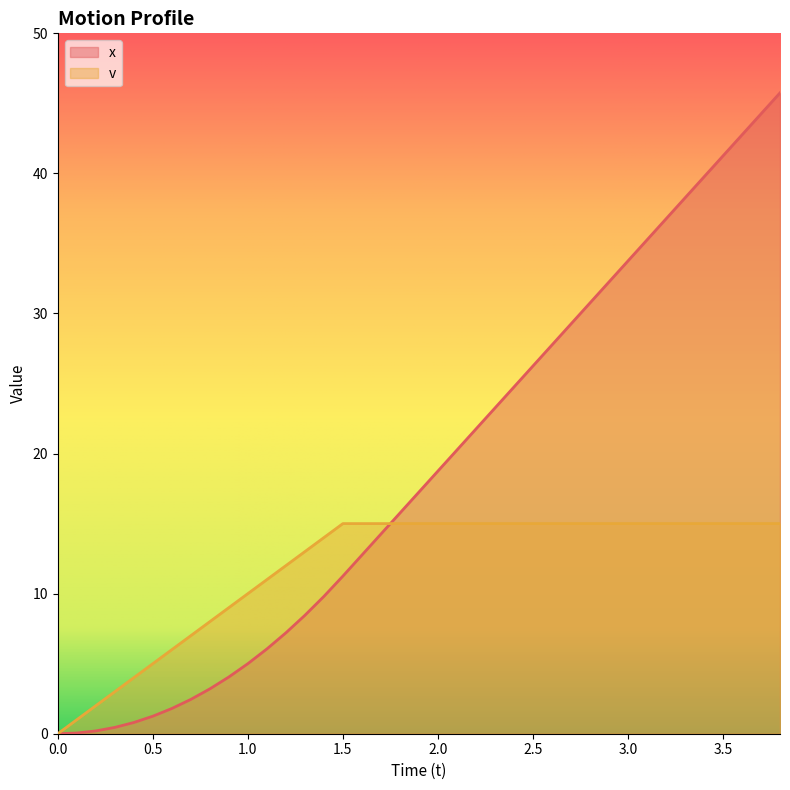

Which series has the largest range (max minus min)?

x